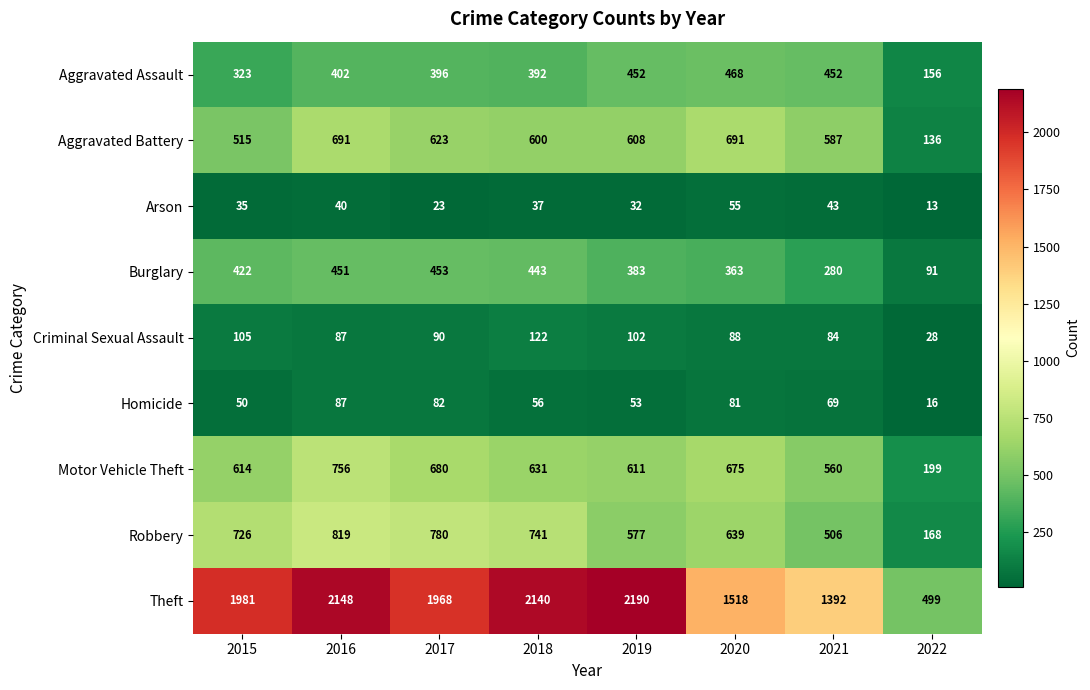

Rank the series at 2020 from lowest to highest value.

Arson, Homicide, Criminal Sexual Assault, Burglary, Aggravated Assault, Robbery, Motor Vehicle Theft, Aggravated Battery, Theft